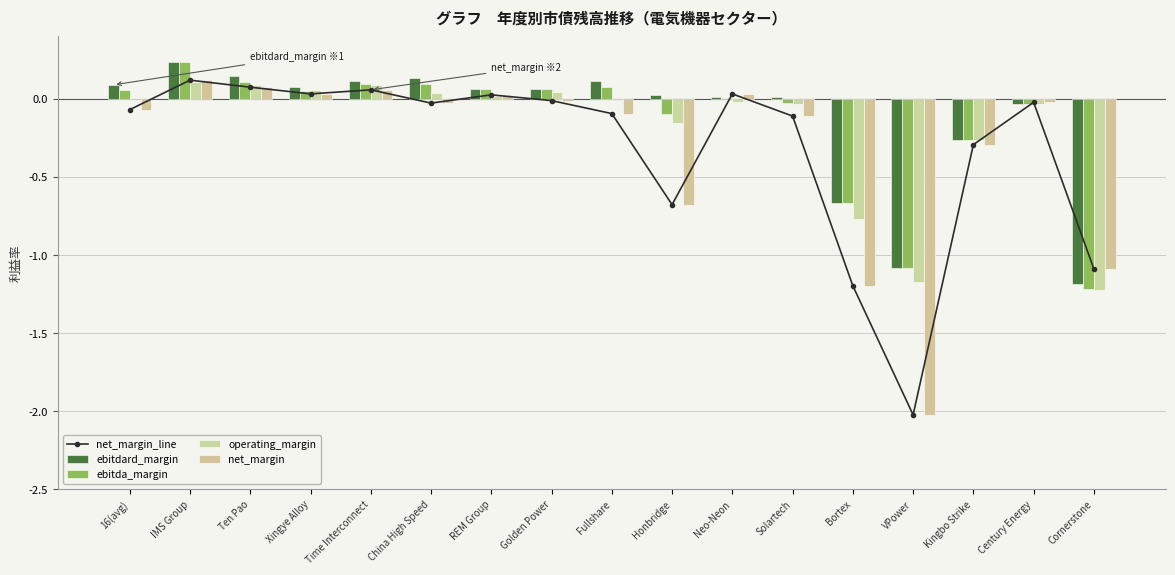

What is the sum of all net_margin values?

-5.3